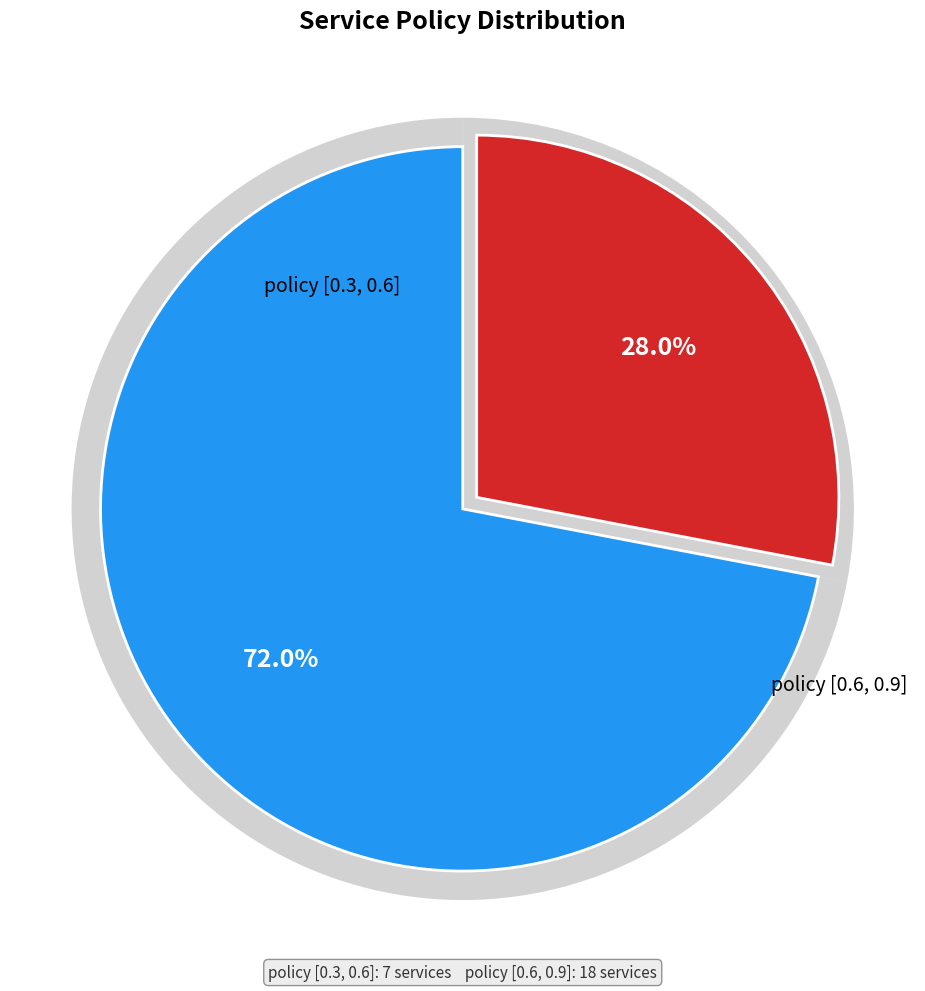

To the nearest percent, what is the combined percentage of policy [0.3, 0.6] and policy [0.6, 0.9]?

100%